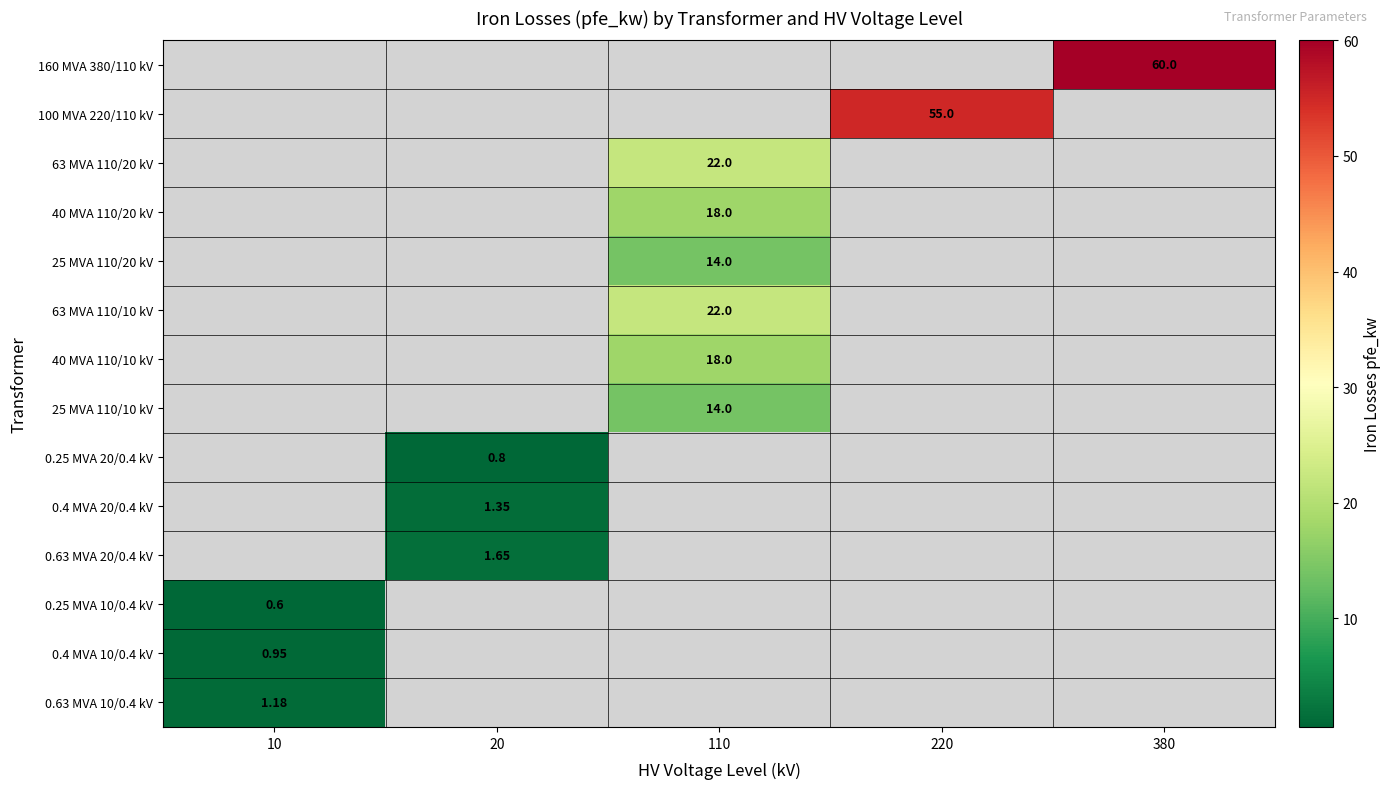

How many series are shown in this chart?

14